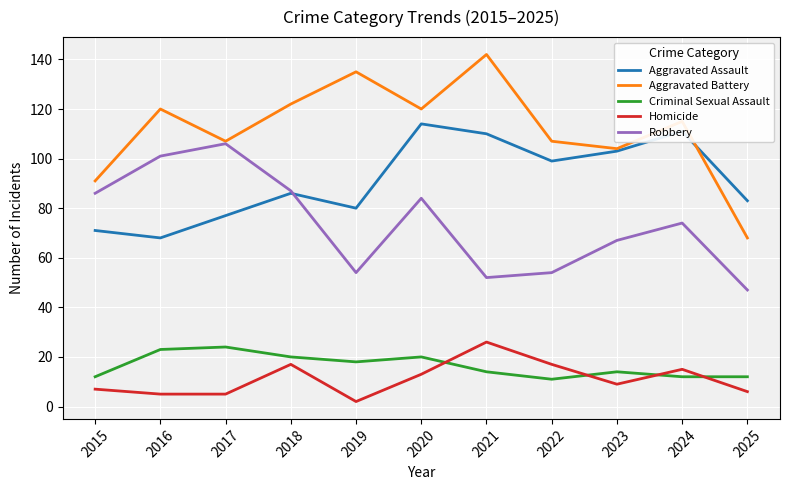

Does the chart have visible grid lines?

Yes